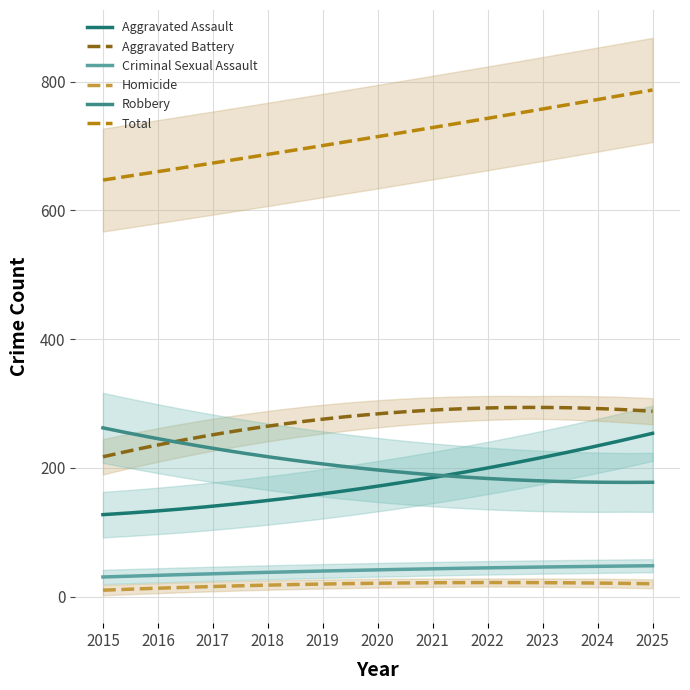

What is the difference between the maximum and minimum values in the Aggravated Assault series?

126.4